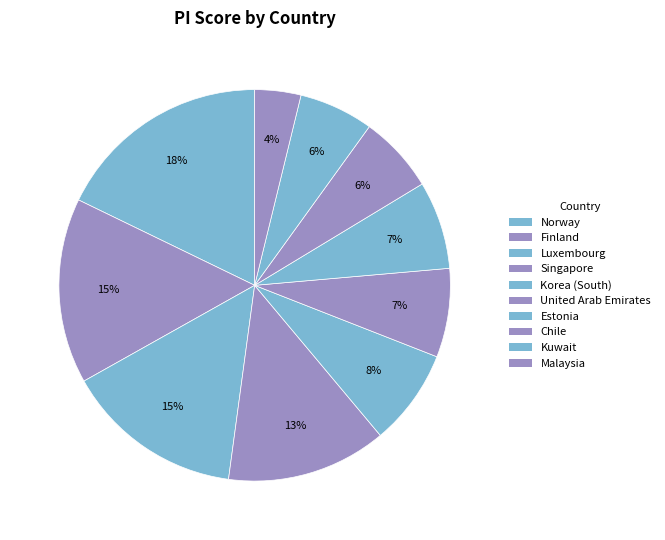

How much of the chart is everything except Estonia?

92.6%